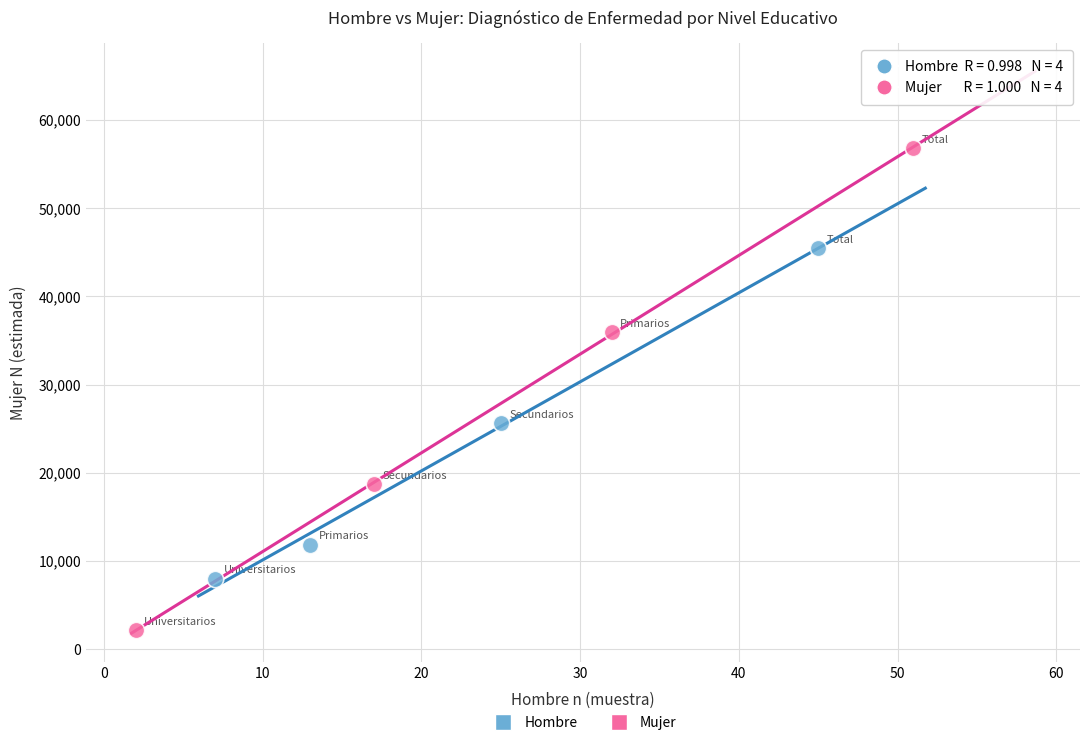

What are all the series names shown in the legend?

Hombre, Mujer